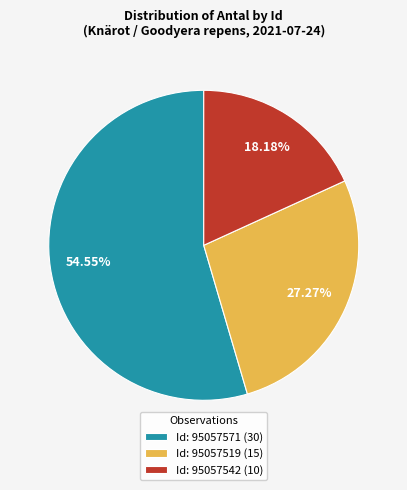

What is the ratio of the value at Id: 95057519 (15) to the value at Id: 95057542 (10)?

1.5